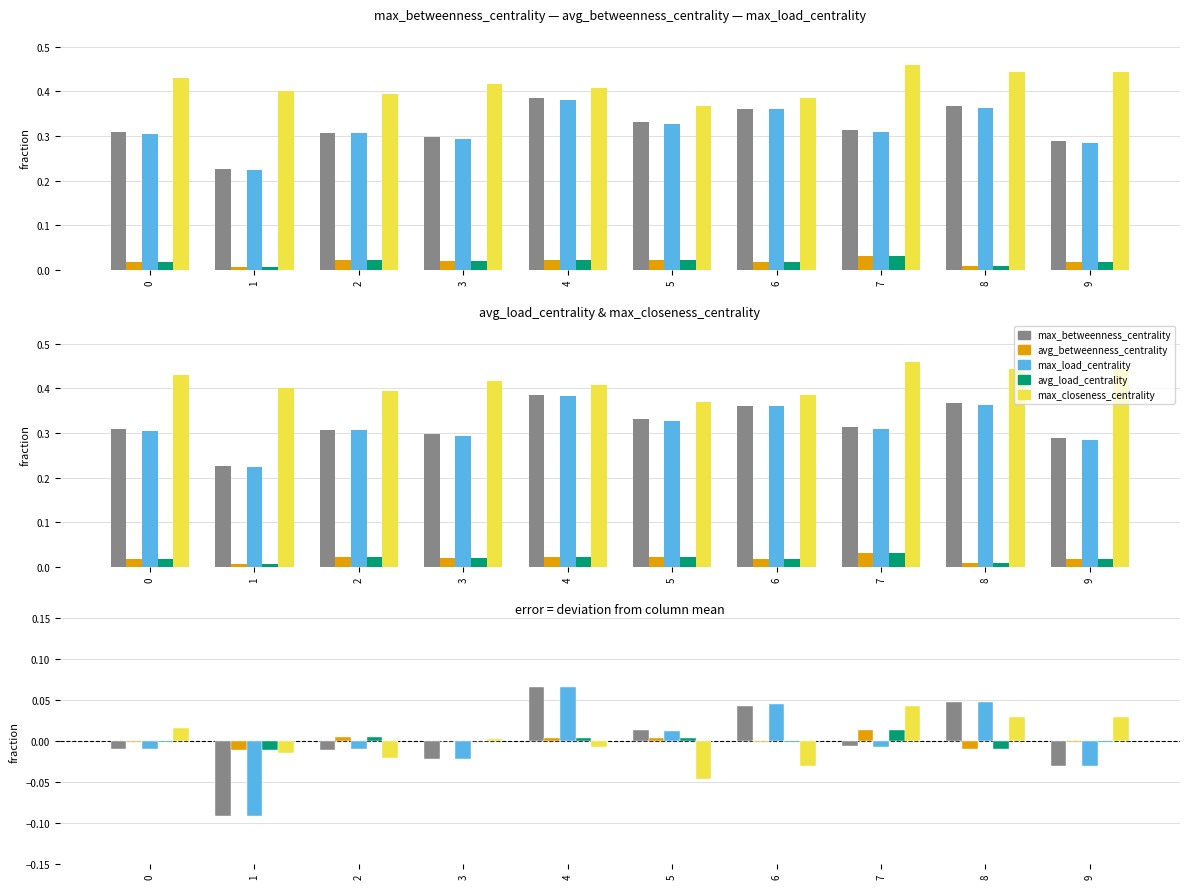

How many groups of bars are there?

10